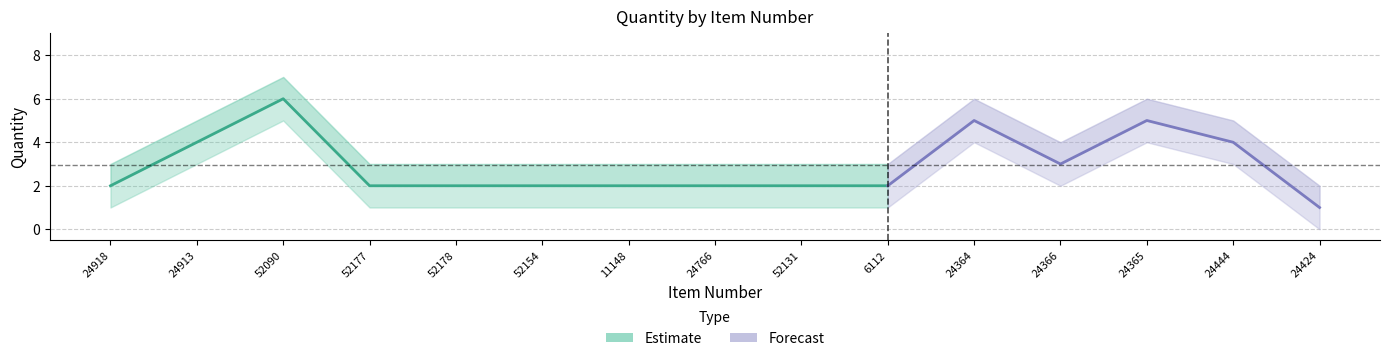

What position from the left is 52178?

5